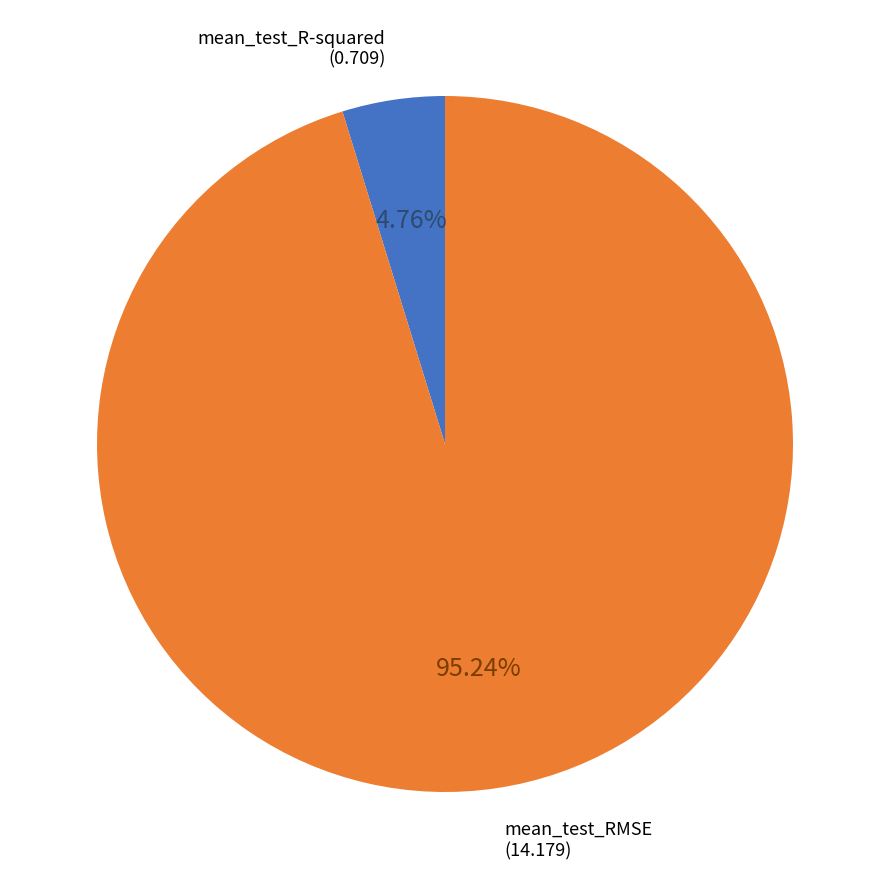

To the nearest percent, what is the difference between the largest and smallest slice percentages?

90%